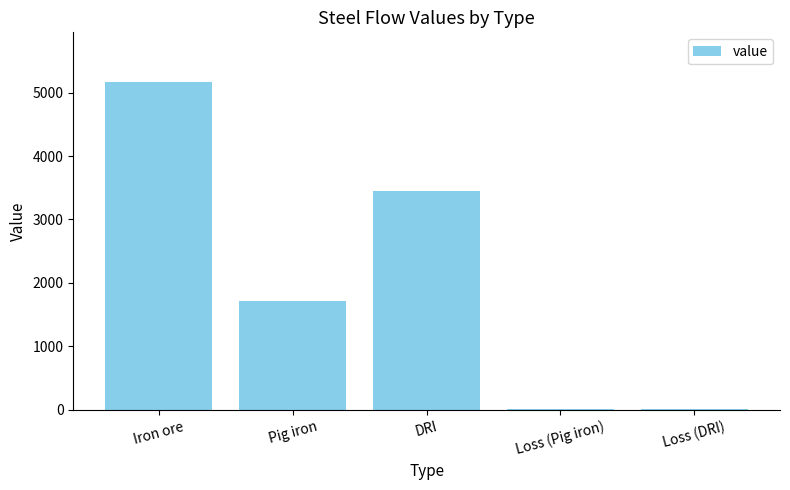

At which label is the value closest to 2591?

DRI